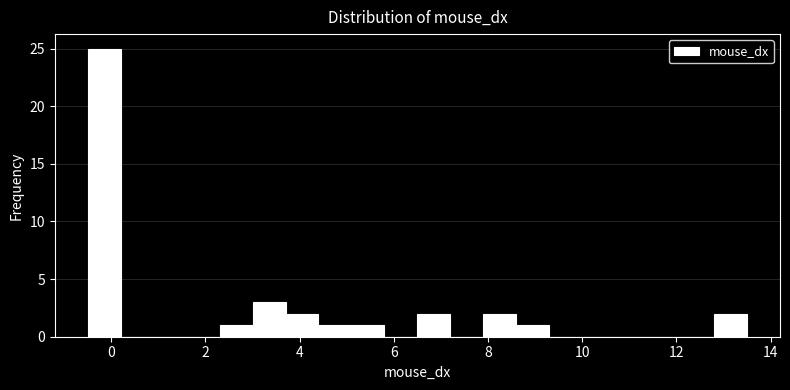

Around what value on the x-axis is the tallest bar? Give the approximate position of its centre, as read against the axis.

-0.2